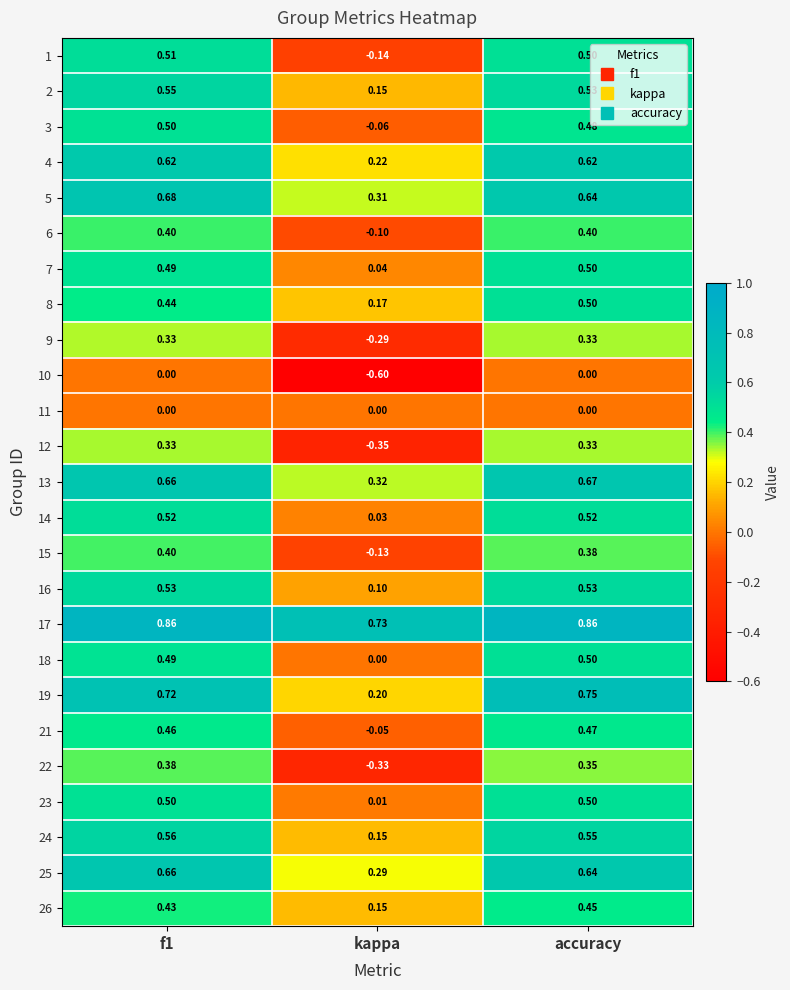

Is the value of 1 at kappa greater than the value of 25 at accuracy?

No